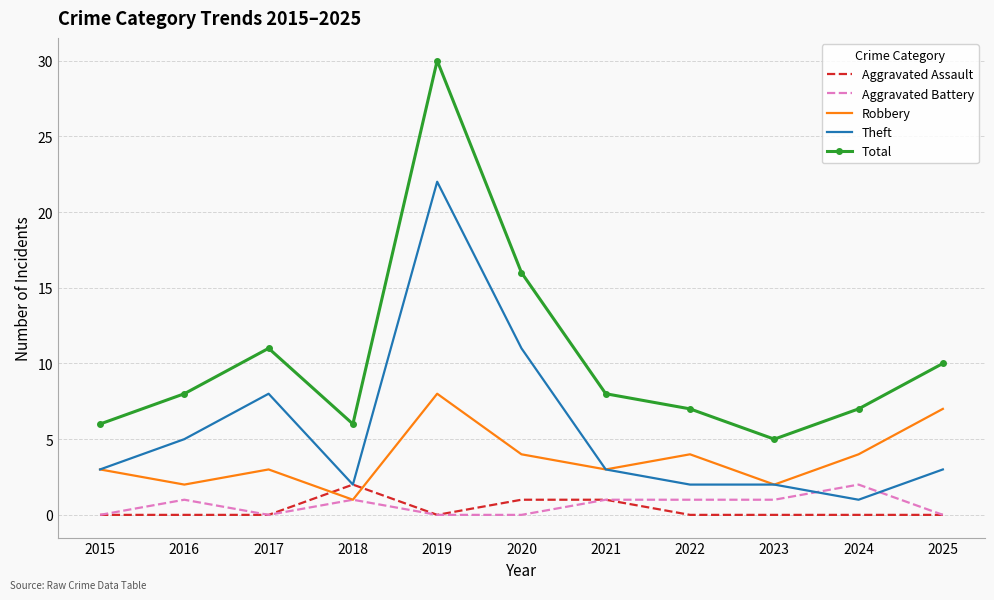

What is the total value across all series at 2015?

12